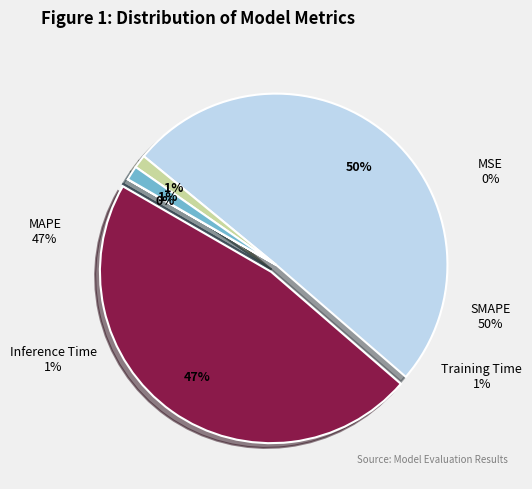

The MAPE slice represents 53% of the pie. True or false?

False